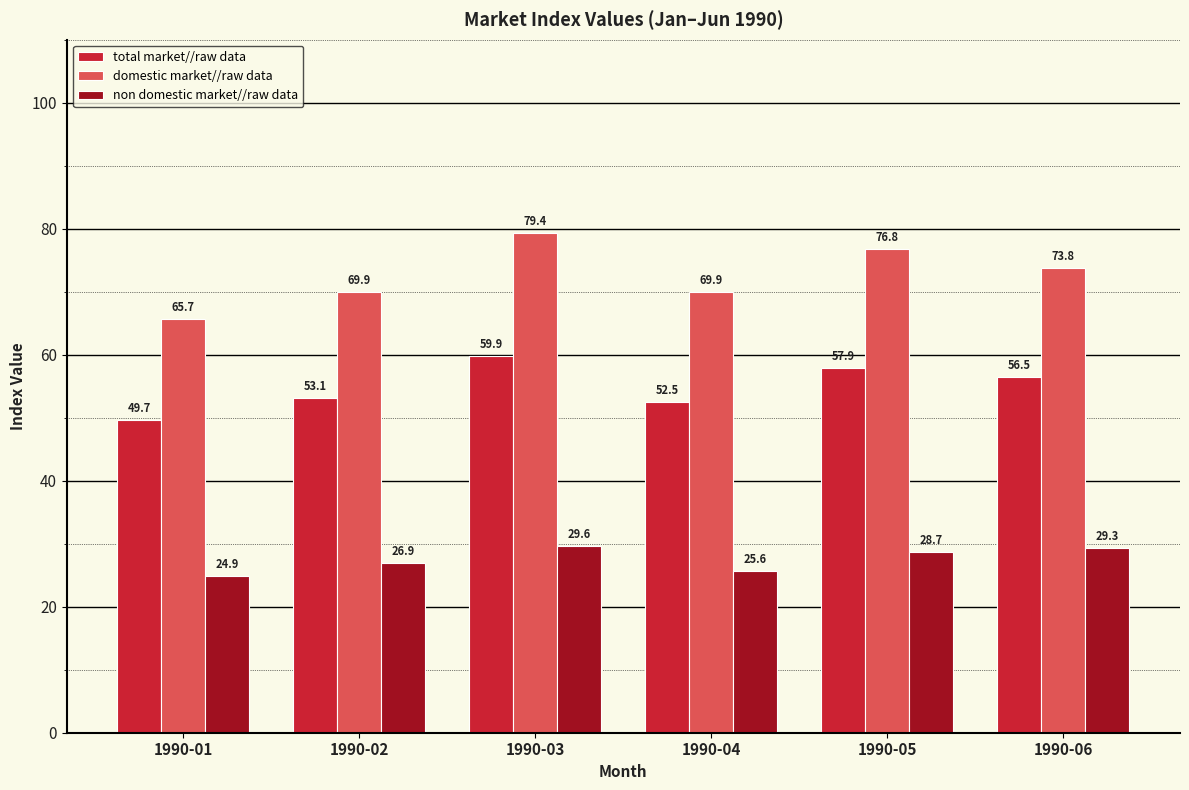

What is the value of the total market//raw data bar at the 5th from the left?

57.9